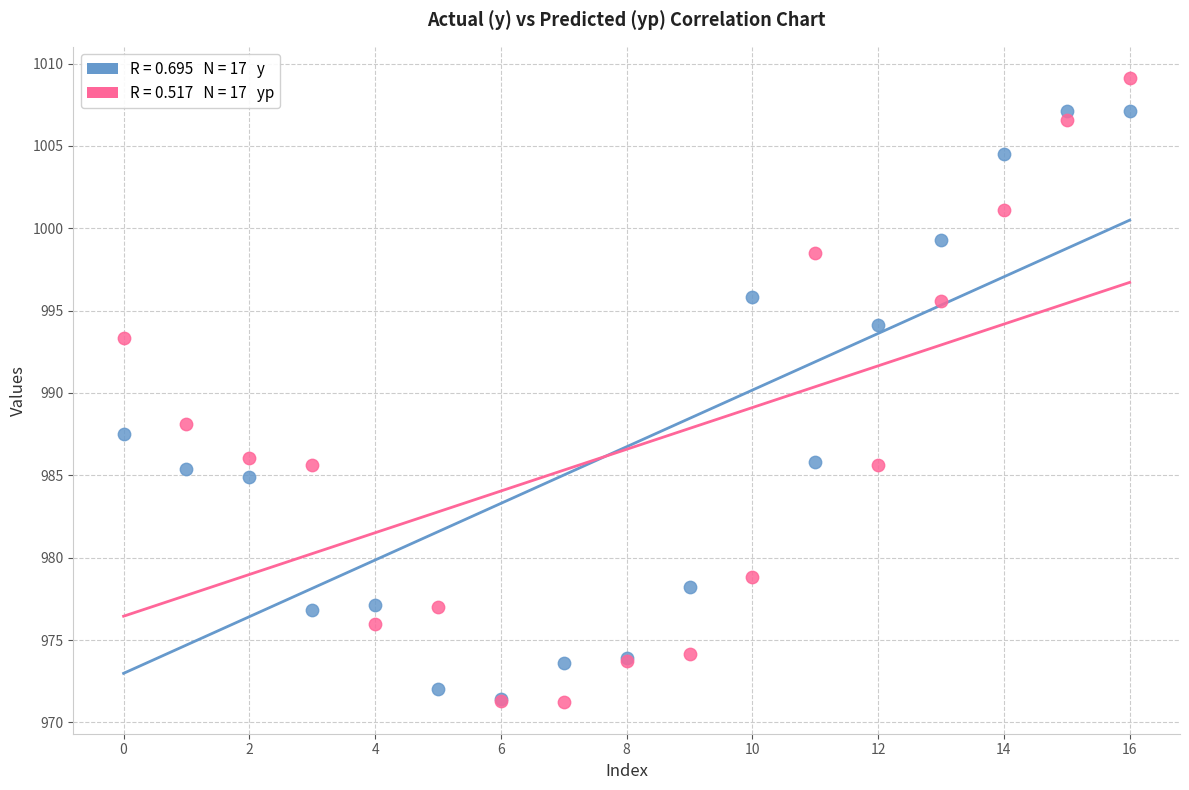

Across all series, what Y value is closest to 990?

988.1